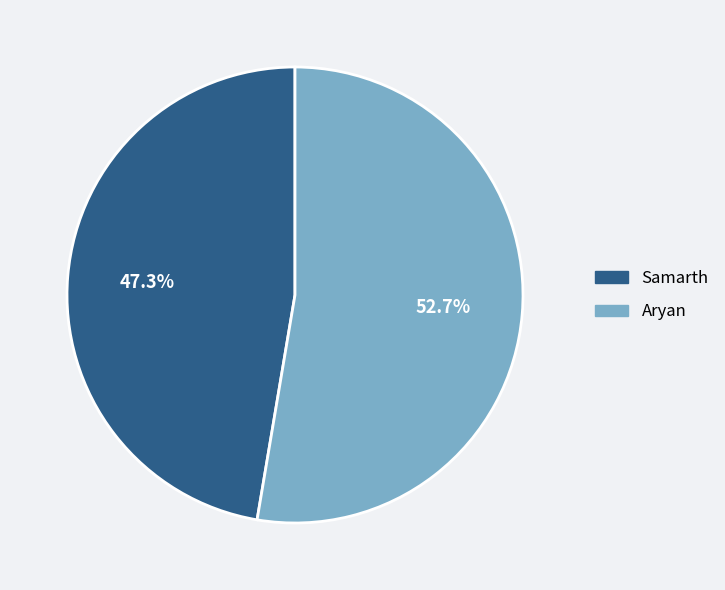

To the nearest percent, what is the difference between the Samarth and Aryan slice percentages?

5%